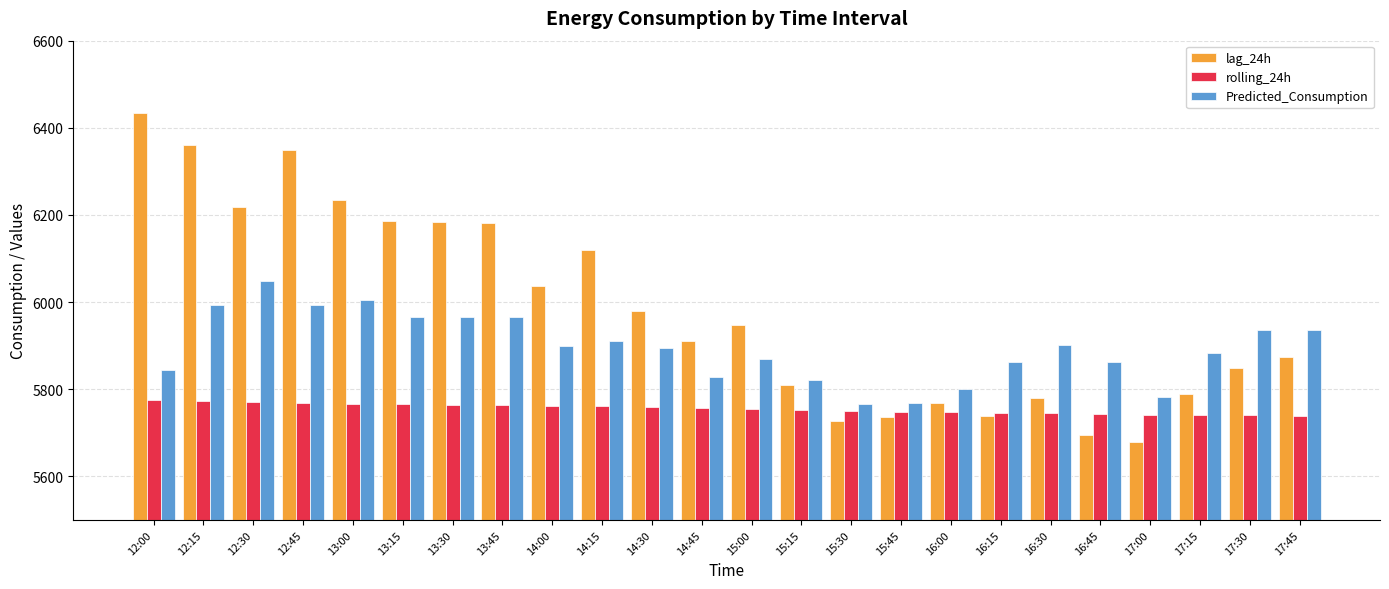

What is the average value of the rolling_24h series?

5755.4